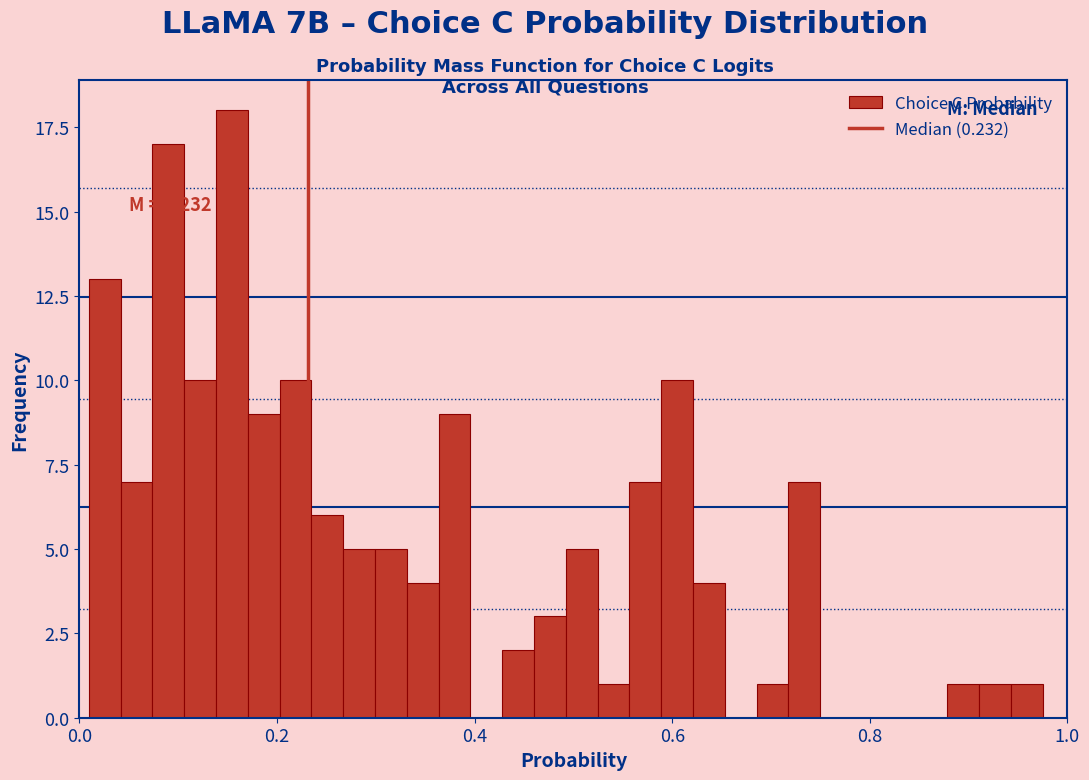

Read against the x-axis, roughly where is the centre of the tallest bar?

0.16